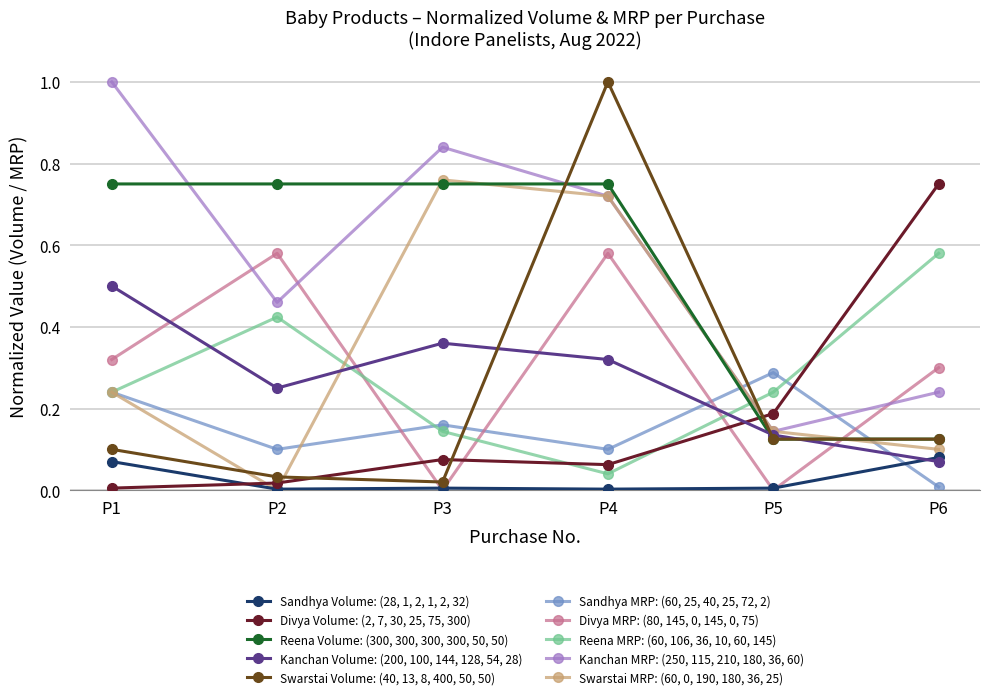

Between which two adjacent categories do Kanchan MRP: (250, 115, 210, 180, 36, 60) and Swarstai Volume: (40, 13, 8, 400, 50, 50) first intersect?

P3 and P4